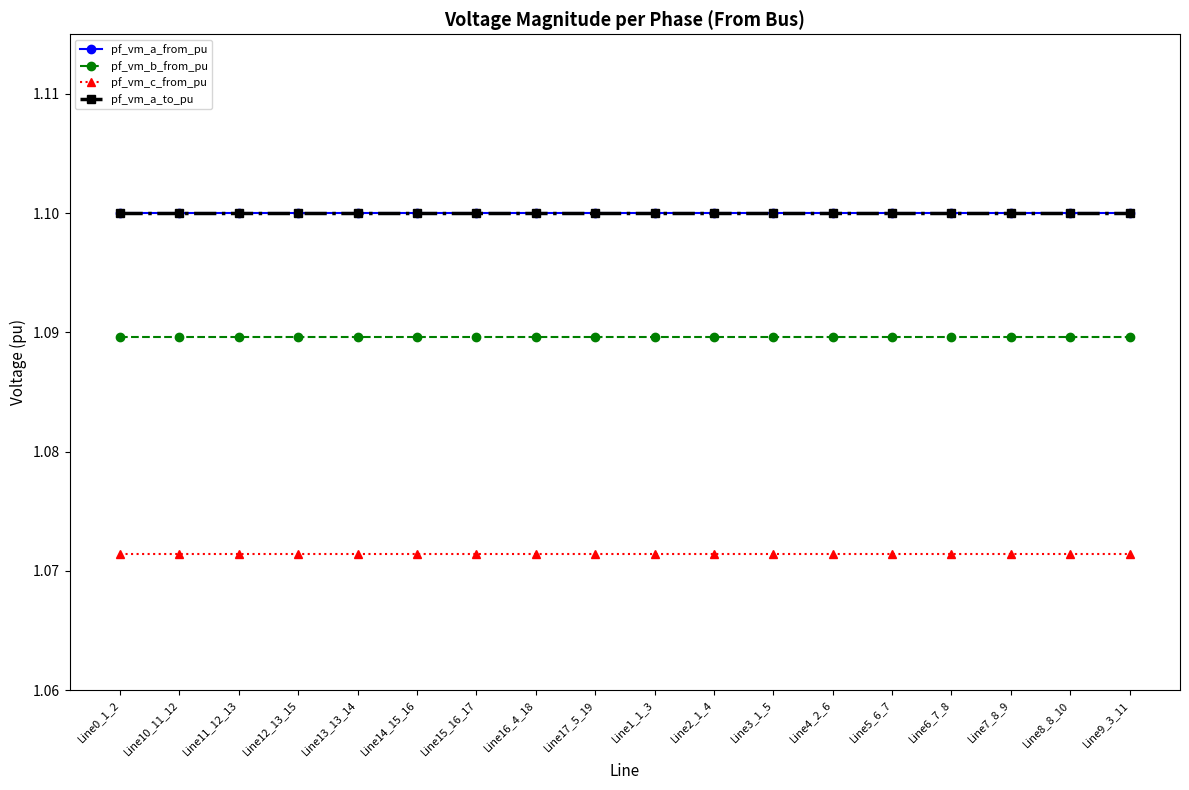

Reading left to right, what are all the values shown in this chart?

pf_vm_a_from_pu: 1.1	1.1	1.1	1.1	1.1	1.1	1.1	1.1	1.1	1.1	1.1	1.1	1.1	1.1	1.1	1.1	1.1	1.1
pf_vm_b_from_pu: 1.1	1.1	1.1	1.1	1.1	1.1	1.1	1.1	1.1	1.1	1.1	1.1	1.1	1.1	1.1	1.1	1.1	1.1
pf_vm_c_from_pu: 1.1	1.1	1.1	1.1	1.1	1.1	1.1	1.1	1.1	1.1	1.1	1.1	1.1	1.1	1.1	1.1	1.1	1.1
pf_vm_a_to_pu: 1.1	1.1	1.1	1.1	1.1	1.1	1.1	1.1	1.1	1.1	1.1	1.1	1.1	1.1	1.1	1.1	1.1	1.1